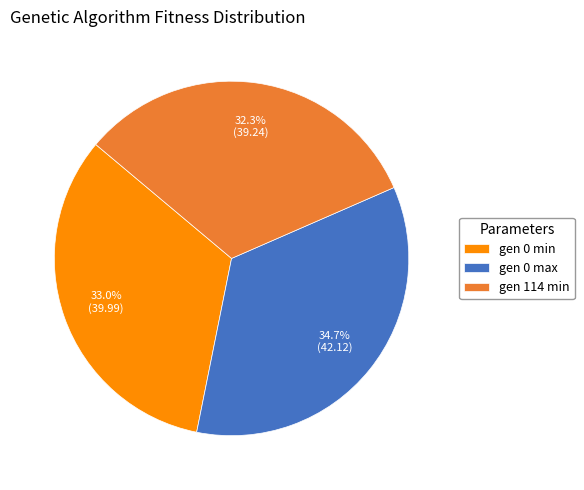

Does any single category account for the majority?

No